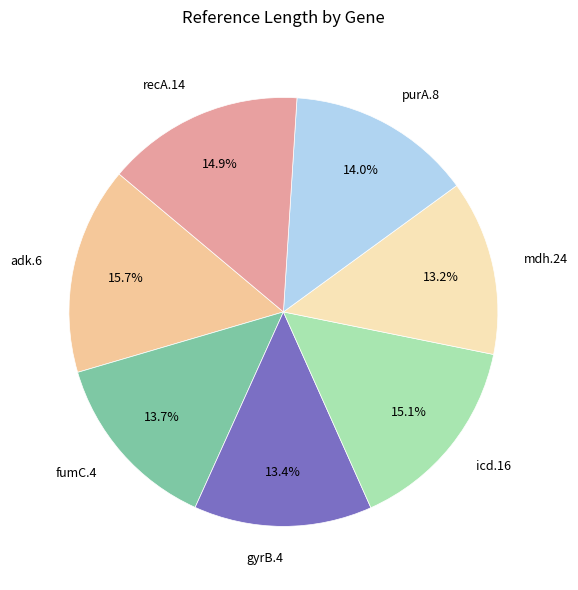

To the nearest percent, what portion does fumC.4 represent?

14%